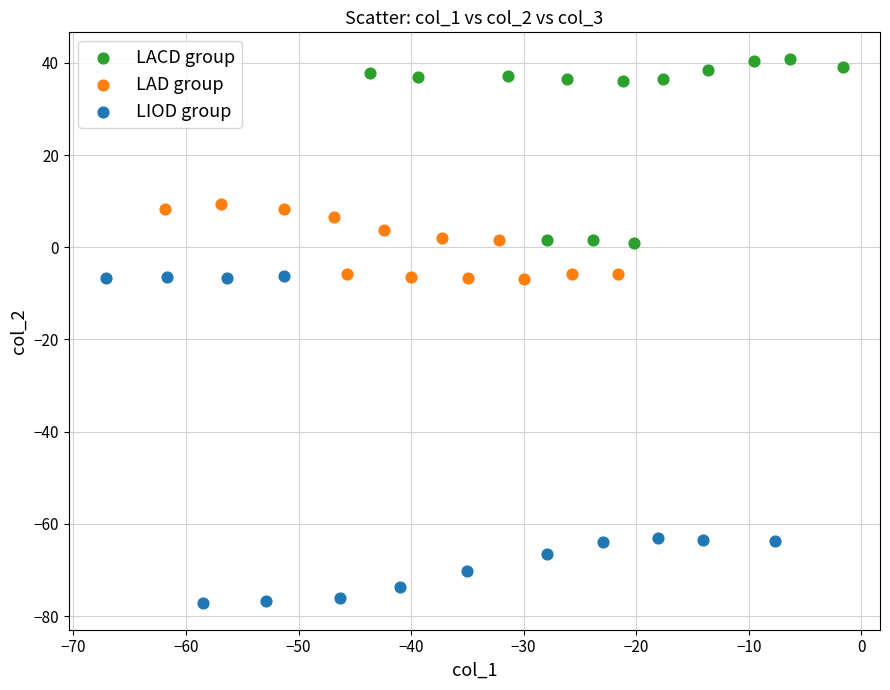

Which series reaches the minimum Y coordinate?

LIOD group